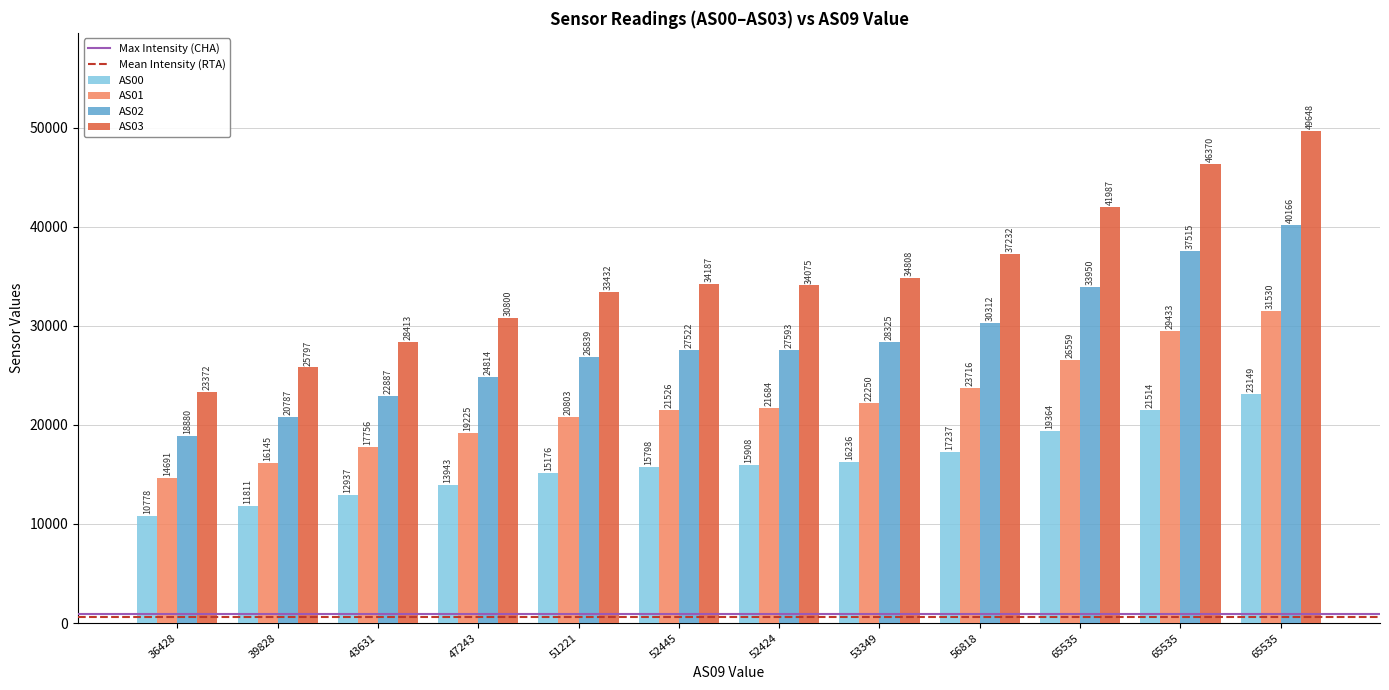

How many data points in AS02 are less than 27593?

6